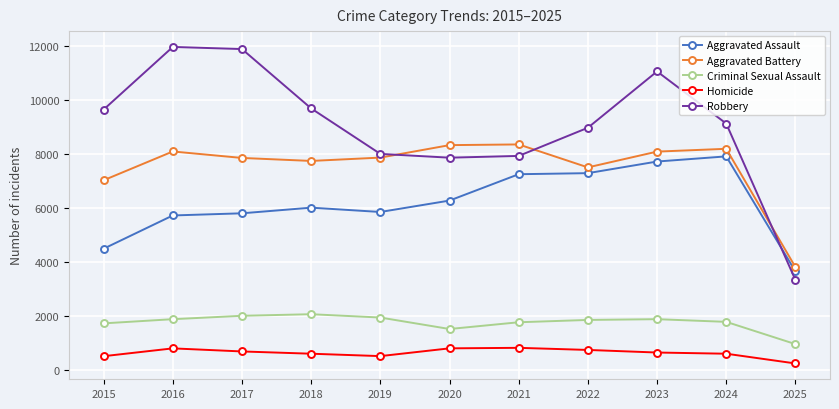

What is the highest value of the Criminal Sexual Assault series?

2052